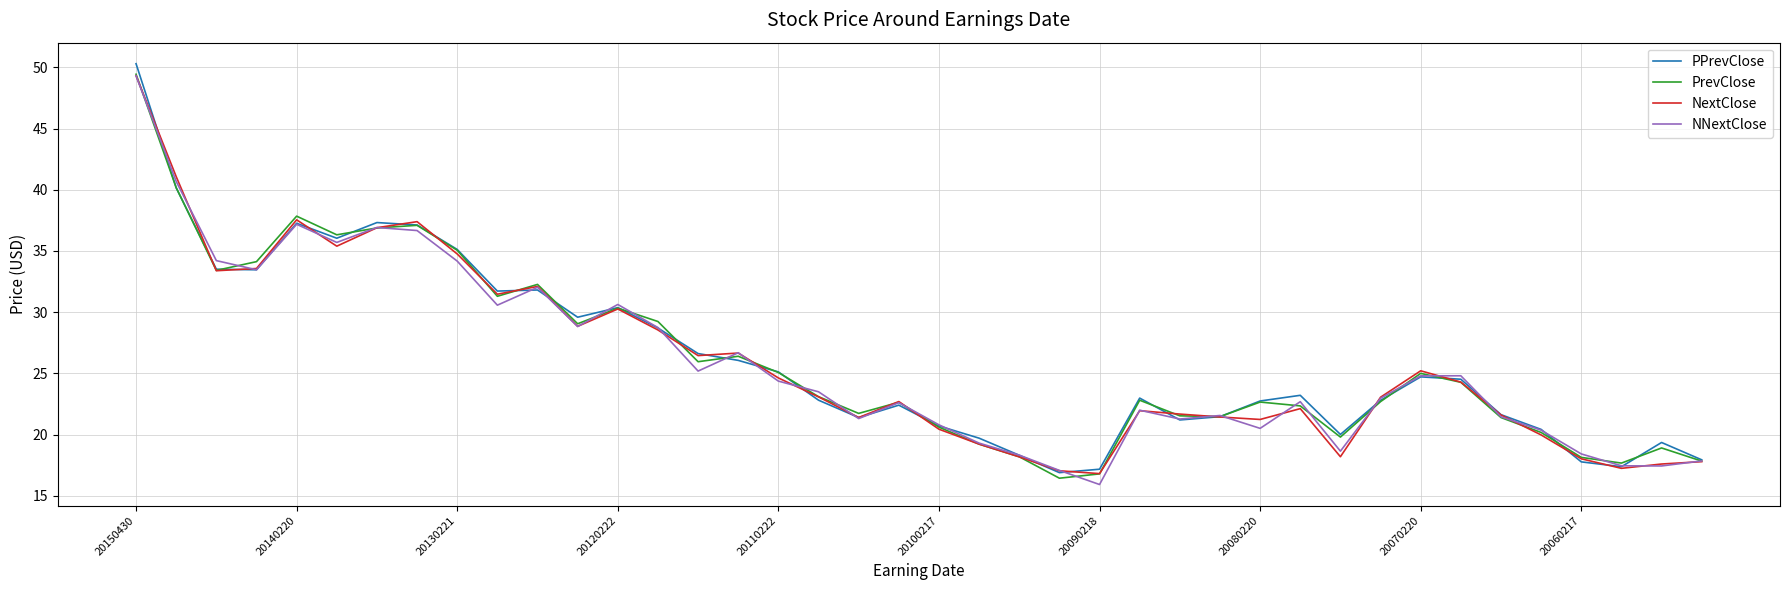

What is the sum of all PrevClose values?

1045.1